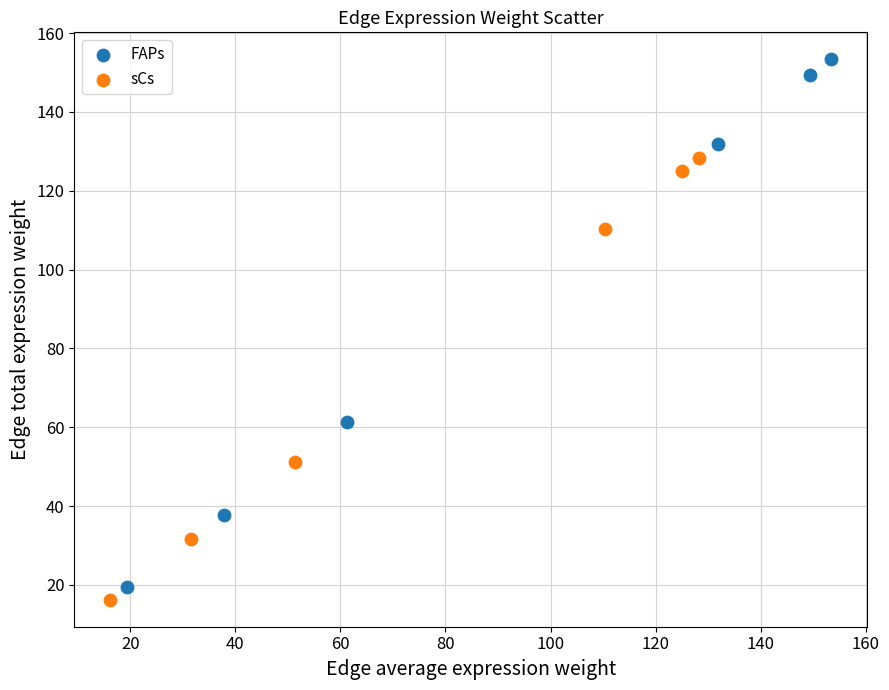

Which series reaches the maximum Y coordinate?

FAPs